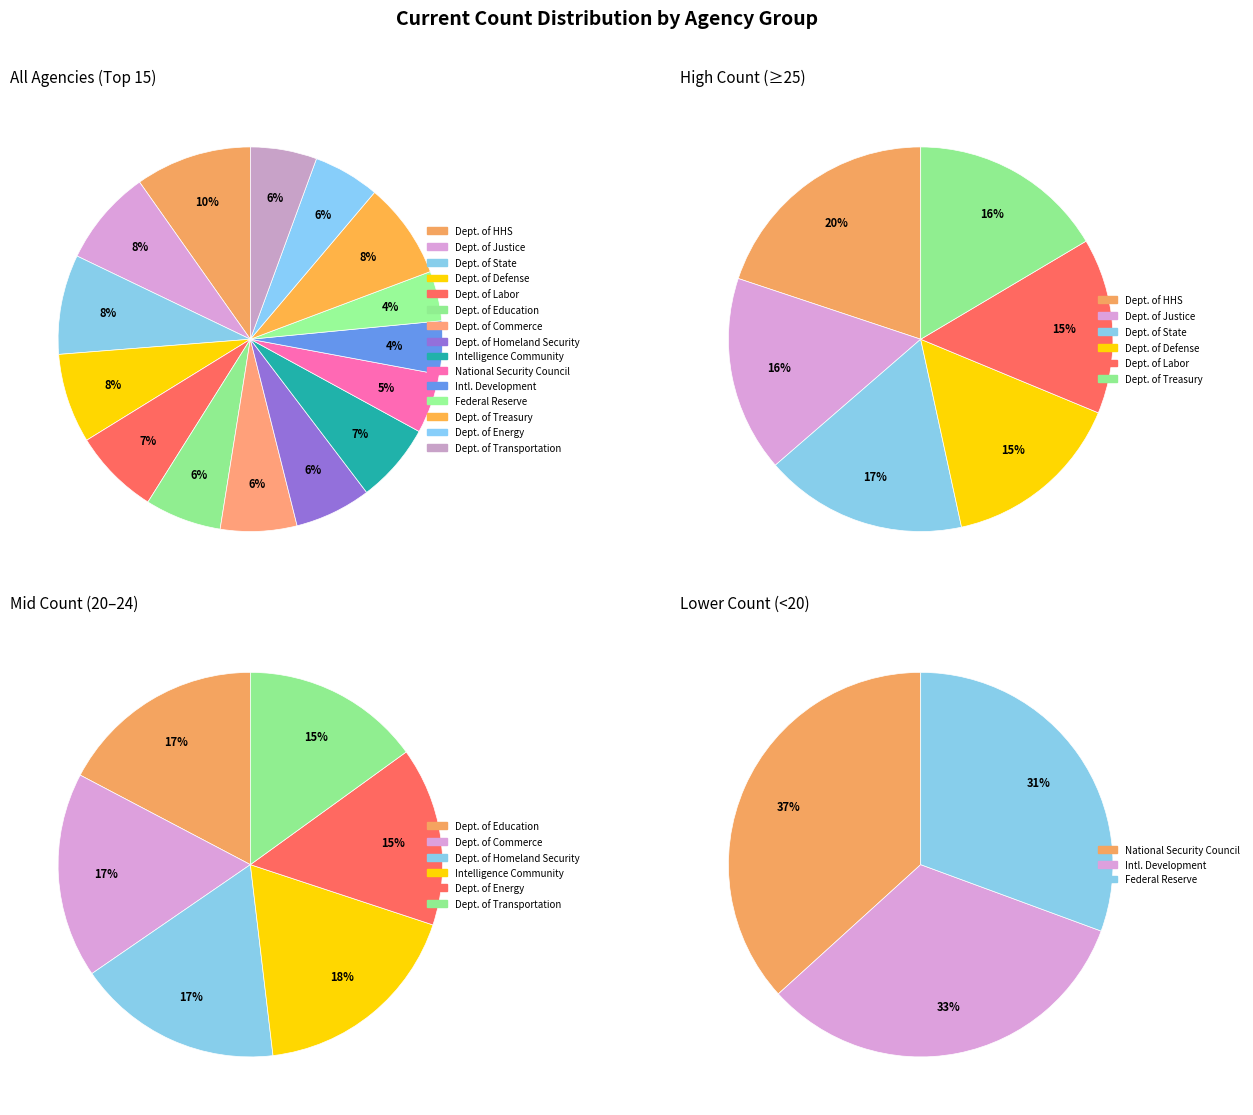

Combined, do Department of State and Department of Health and Human Services account for over 50%?

No